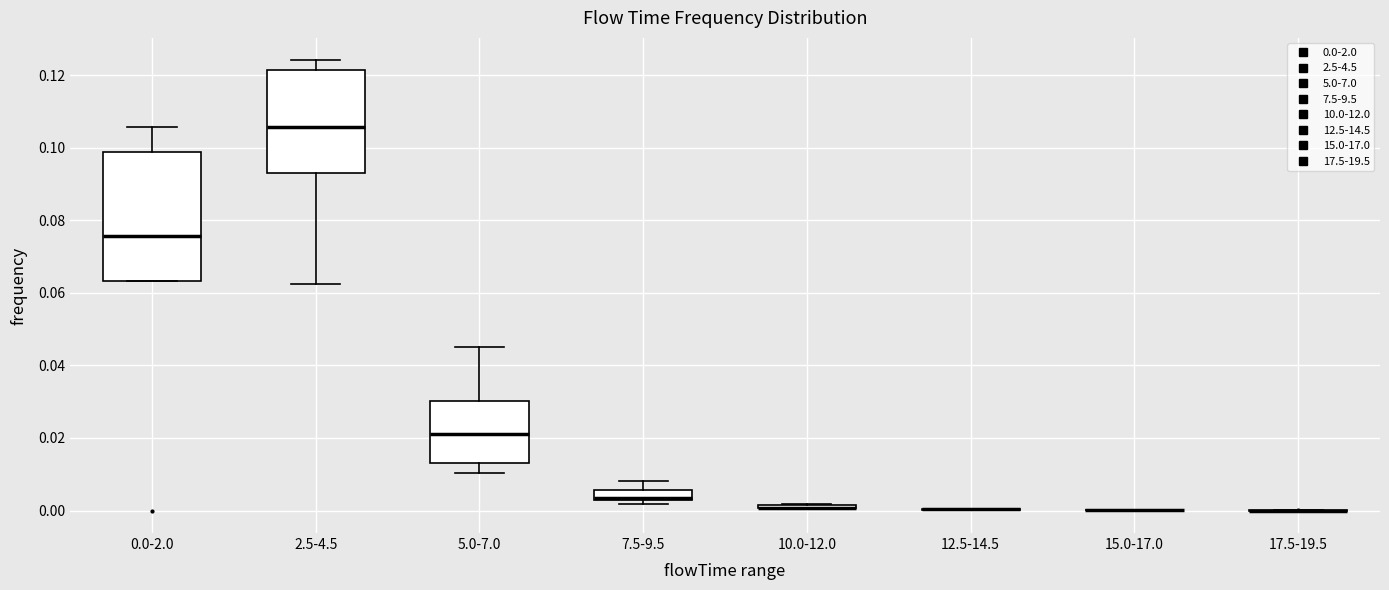

Which box is the tallest, from its lower edge to its upper edge?

0.0-2.0